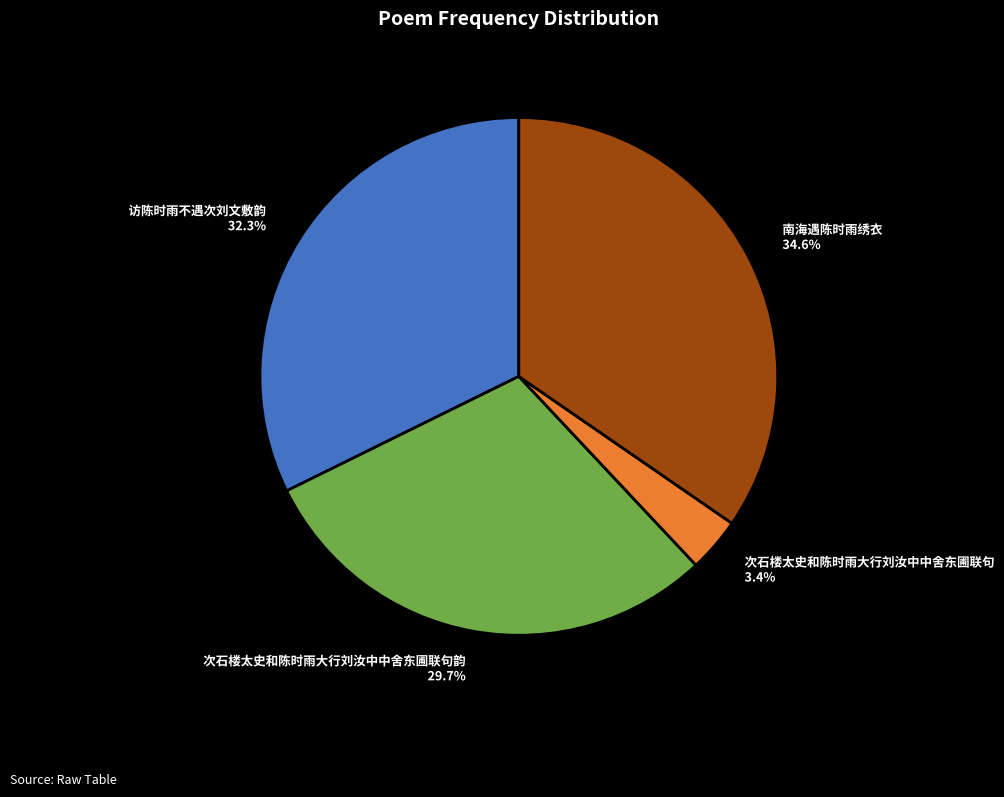

To the nearest percent, what is the difference between the largest and smallest slice percentages?

31%